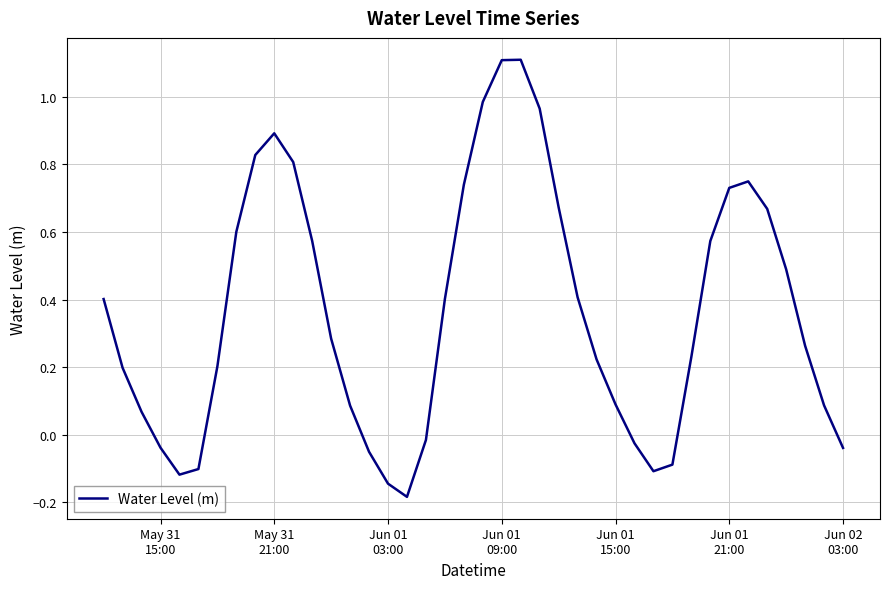

How many values are below 0?

11